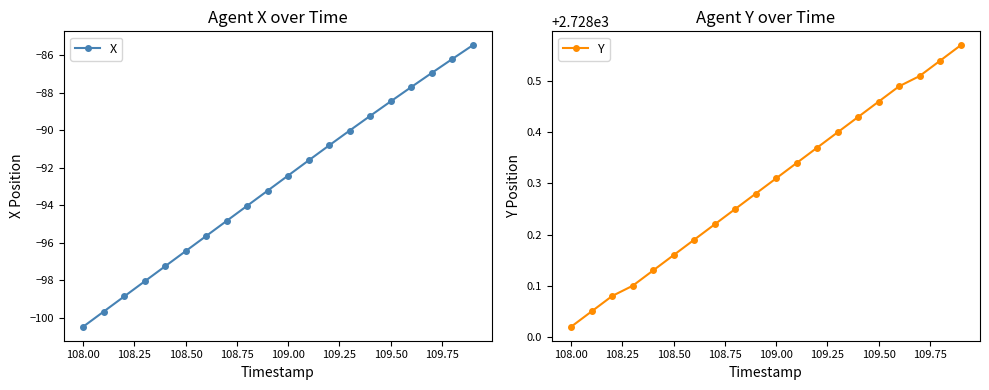

True or false: Y has more than 2 interior local peaks.

False